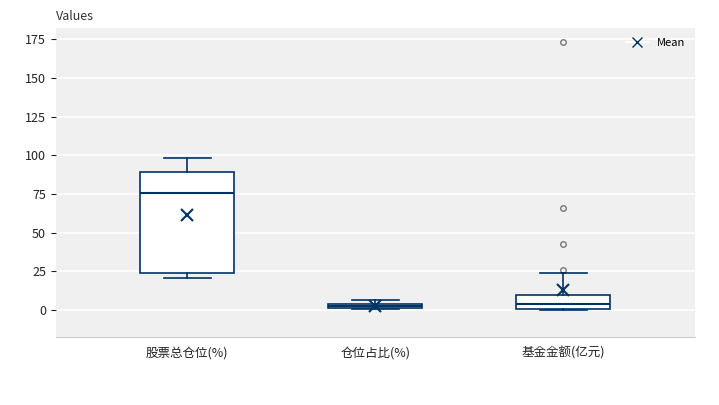

Where is the upper edge of the box for 基金金额(亿元) on the y-axis? The values are not printed on the chart, so give them approximately, as read against the axis.

10